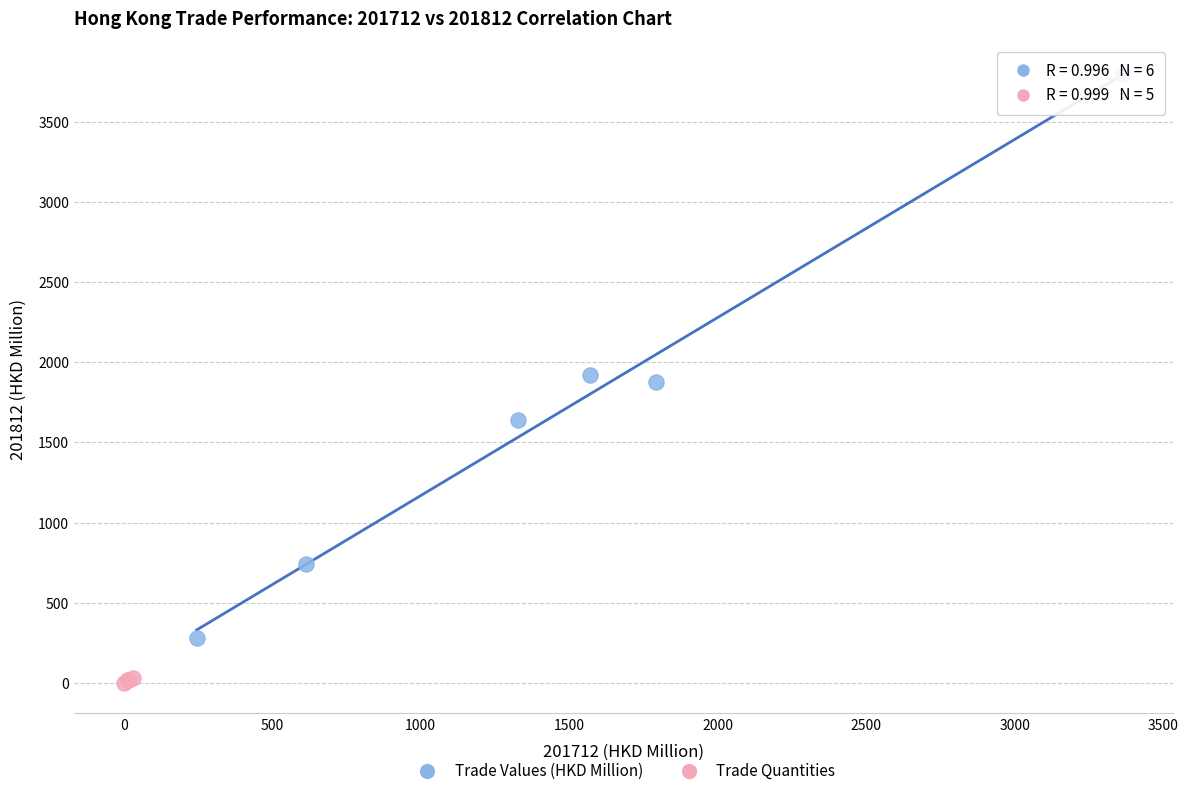

Which series reaches the maximum Y coordinate?

Trade Values (HKD Million)